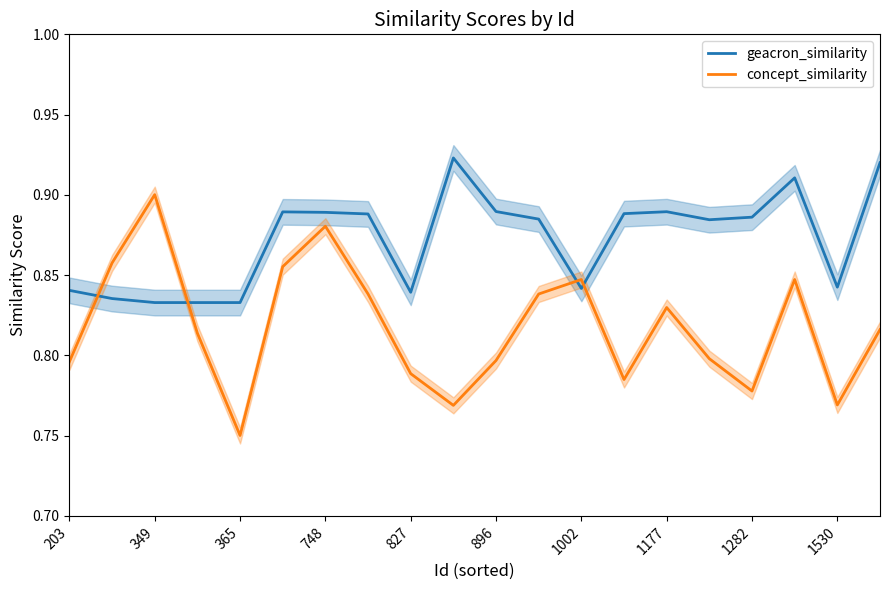

Which series has the largest range (max minus min)?

concept_similarity